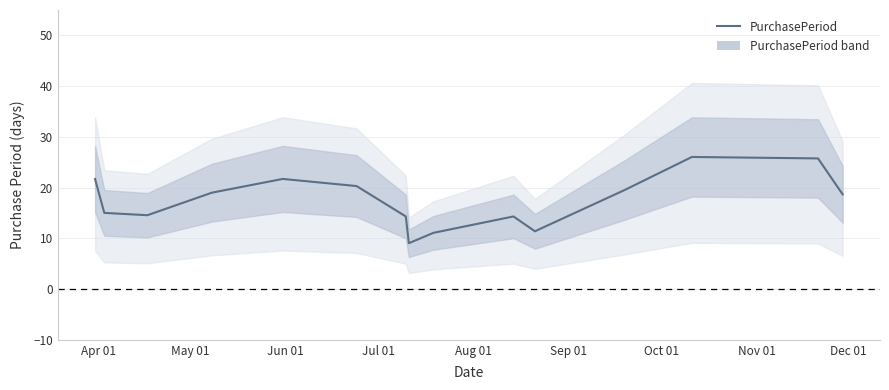

Count the number of values greater than 18.

8